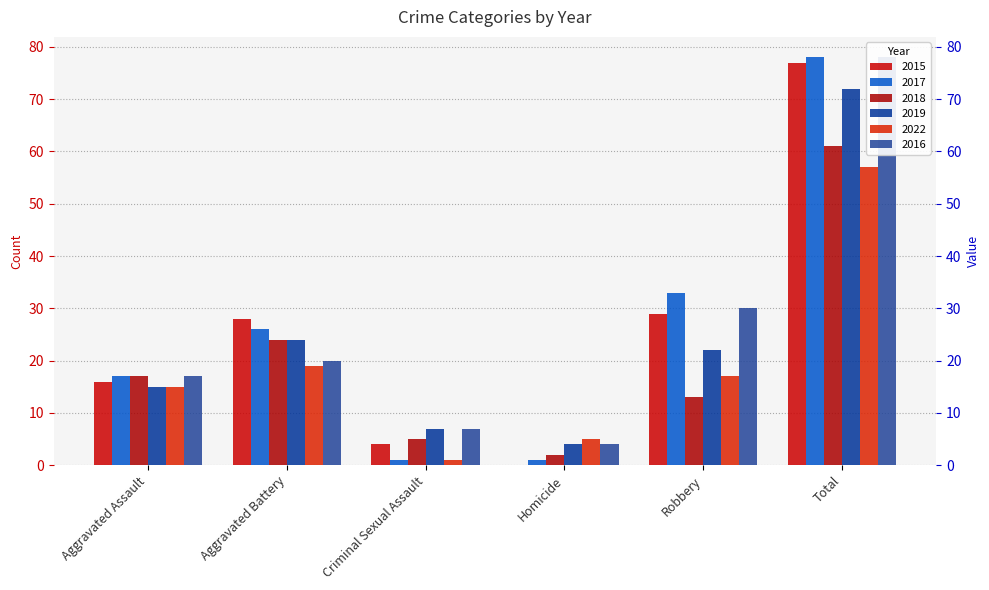

True or false: 2019 has a value of 14 at Robbery.

False